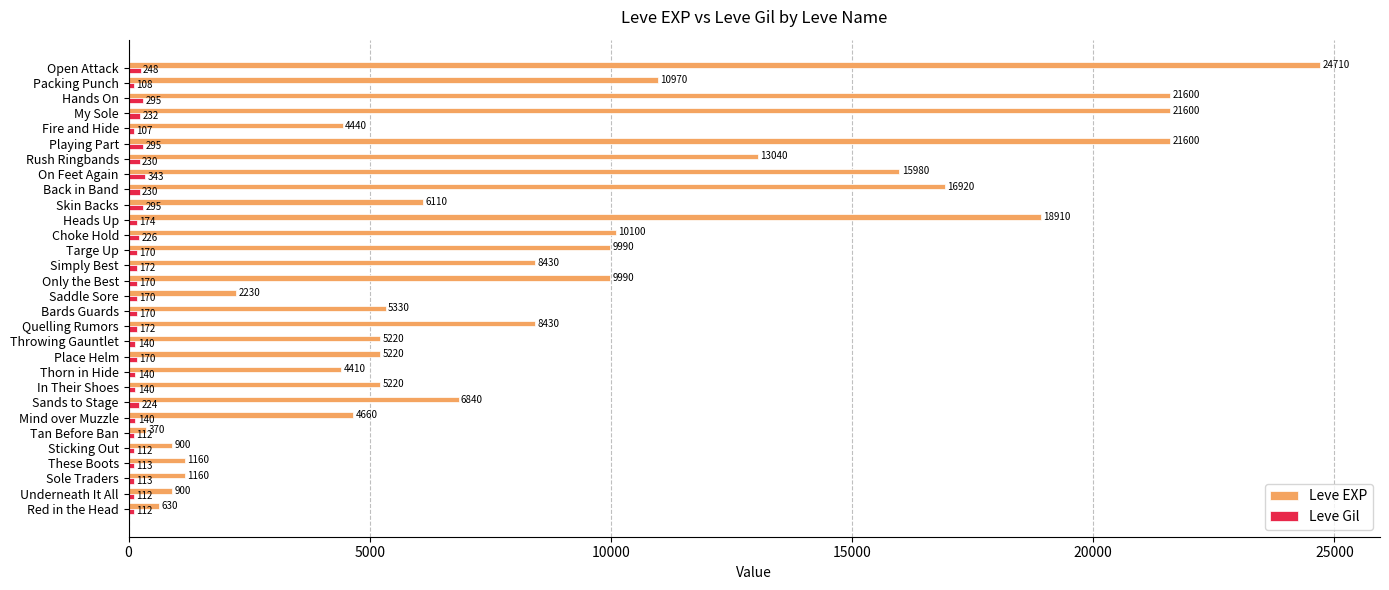

Which series changed the most between In Their Shoes and Hands On?

Leve EXP